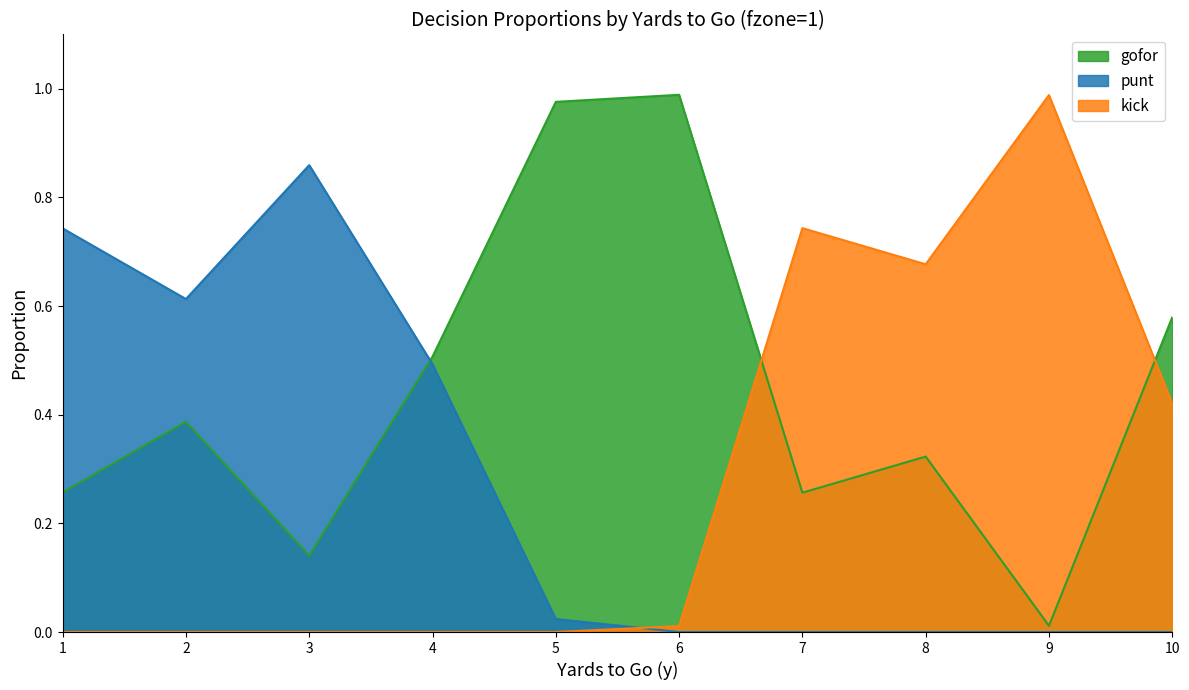

How many lines are shown in the chart?

3